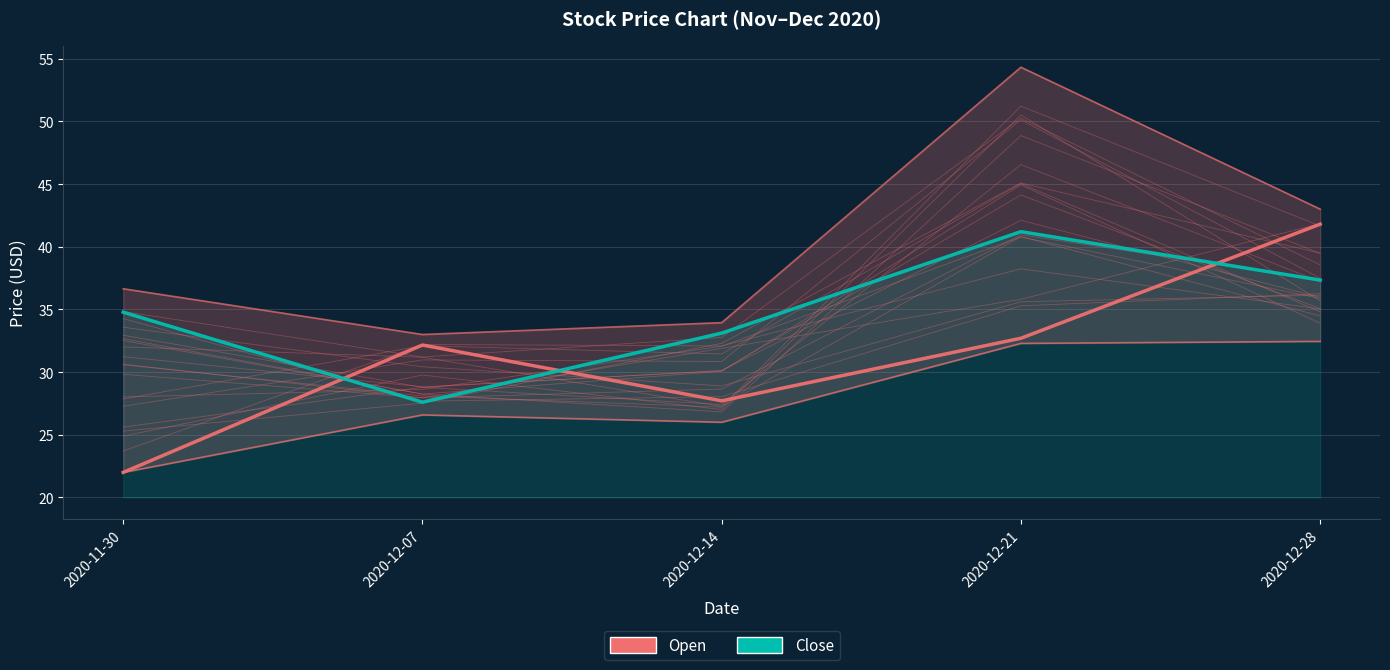

How many data points in Close are above 34?

3